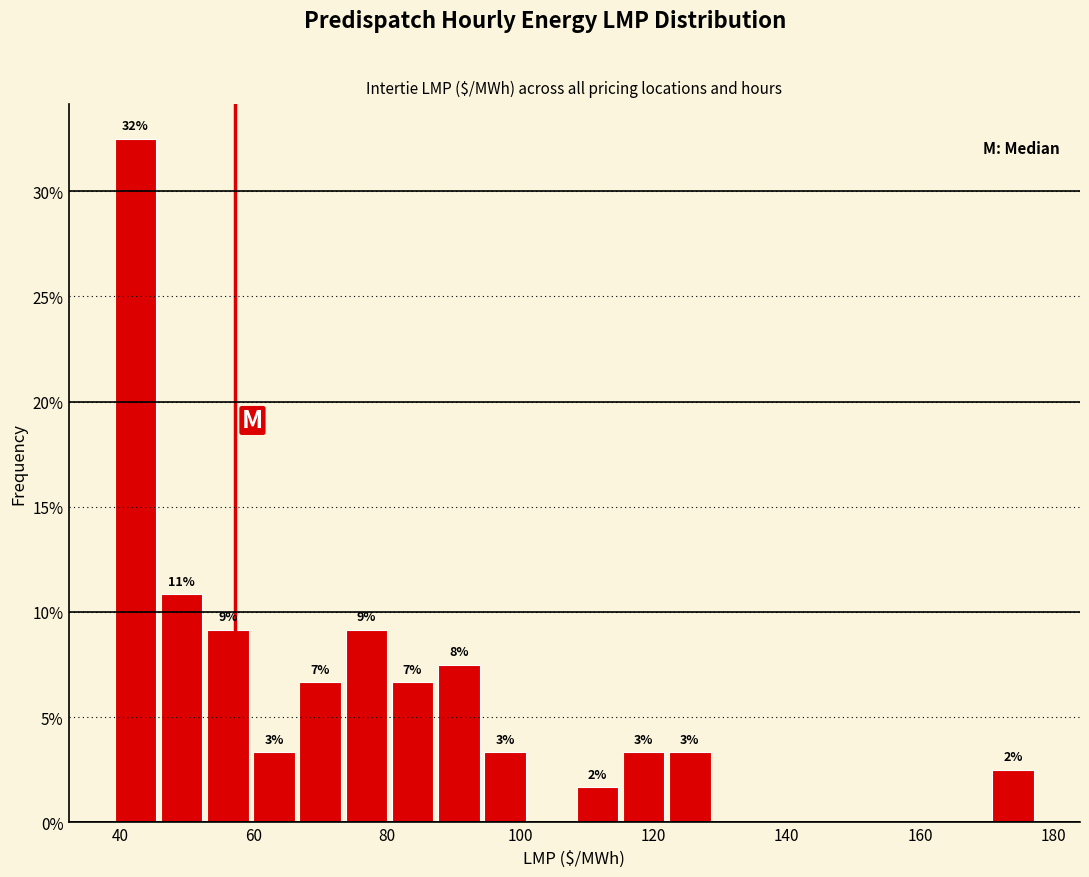

Around what value on the x-axis is the tallest bar? Give the approximate position of its centre, as read against the axis.

42